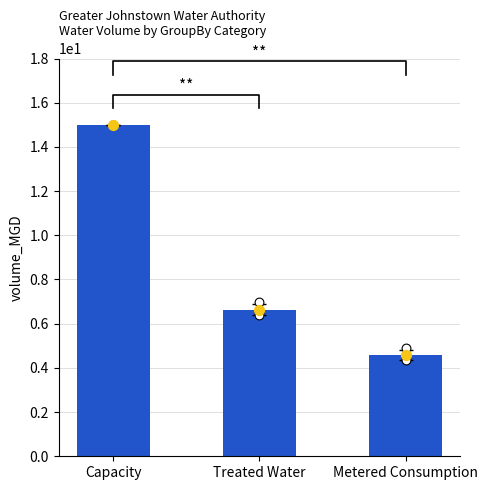

What is the change in value from Capacity to Treated Water?

-8.4